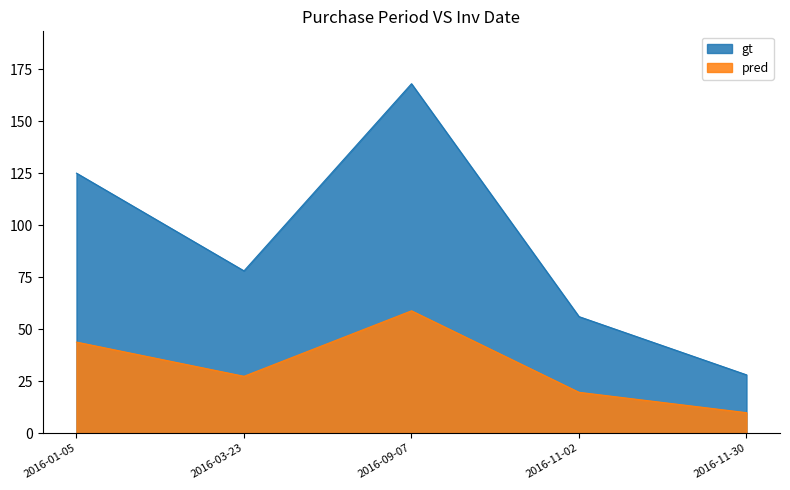

Which has a higher value, 2016-09-07 or 2016-01-05?

2016-09-07